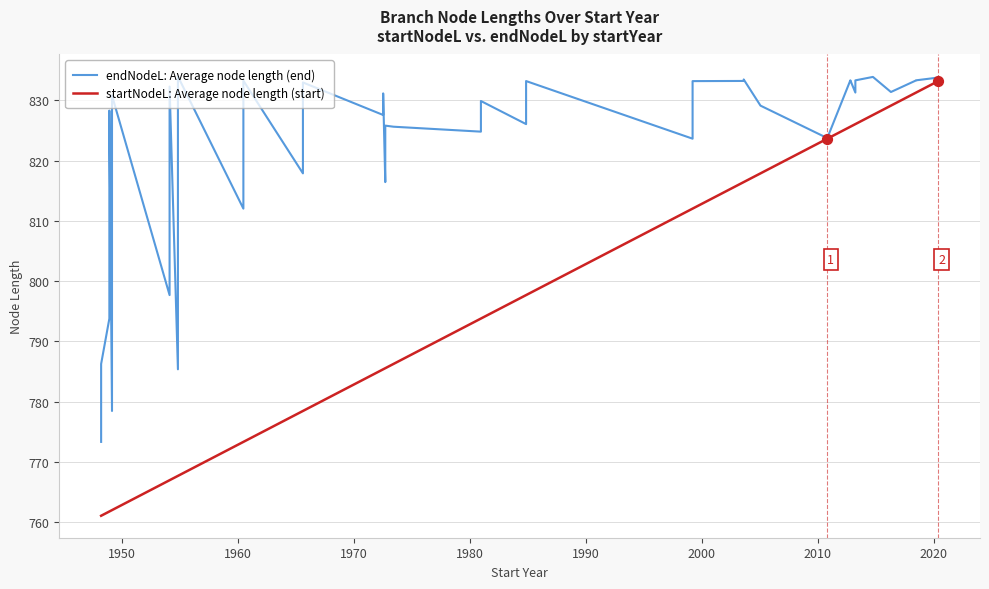

What are all the series names shown in the legend?

endNodeL: Average node length (end), startNodeL: Average node length (start)